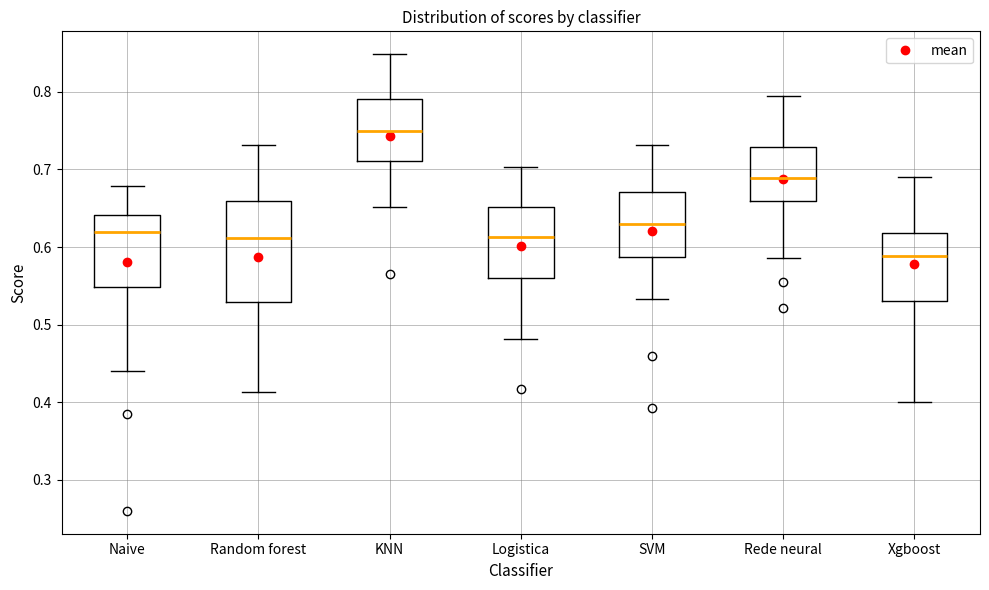

Reading left to right, transcribe this box plot: for each box, give where its median line is, the range the box spans, and where its two whiskers end, as read against the y-axis. The values are not printed on the chart, so give them approximately, as read against the axis.

Naive: median 0.62, box 0.55 to 0.64, whiskers 0.44 to 0.68
Random forest: median 0.61, box 0.53 to 0.66, whiskers 0.41 to 0.73
KNN: median 0.75, box 0.71 to 0.79, whiskers 0.65 to 0.85
Logistica: median 0.61, box 0.56 to 0.65, whiskers 0.48 to 0.70
SVM: median 0.63, box 0.59 to 0.67, whiskers 0.53 to 0.73
Rede neural: median 0.69, box 0.66 to 0.73, whiskers 0.59 to 0.79
Xgboost: median 0.59, box 0.53 to 0.62, whiskers 0.40 to 0.69